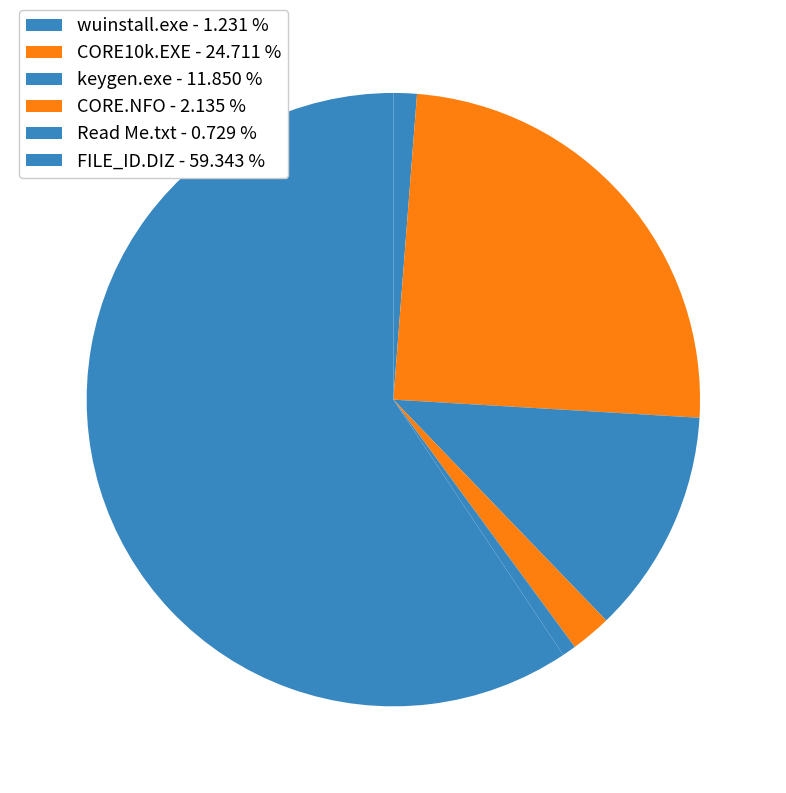

To the nearest percent, what is the average slice percentage?

17%